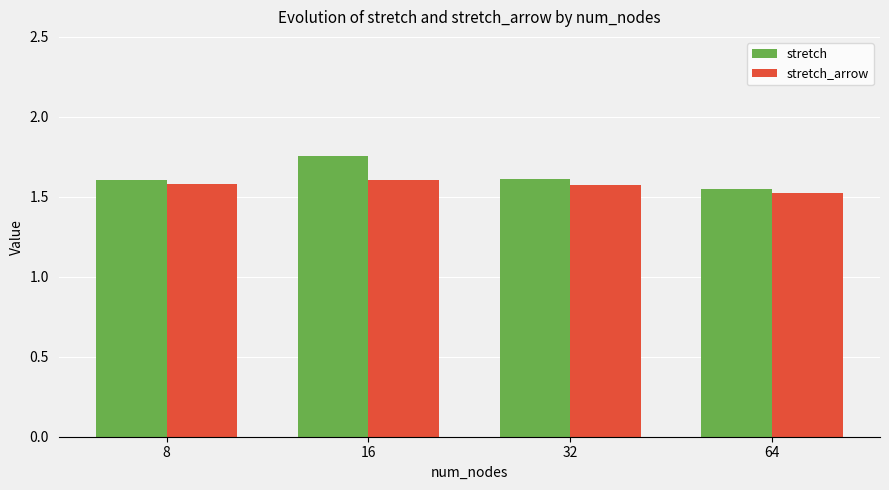

At 64, list the series in order from largest to smallest.

stretch, stretch_arrow